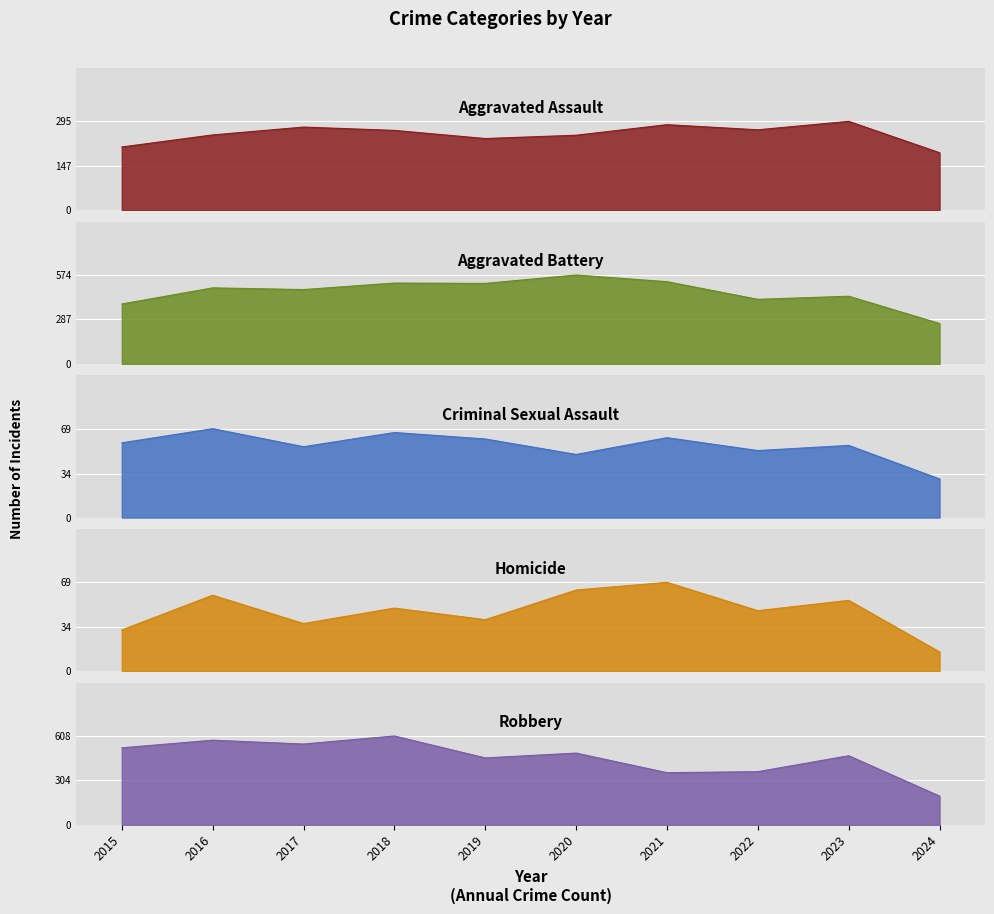

At which label is Criminal Sexual Assault closest to 49?

2020